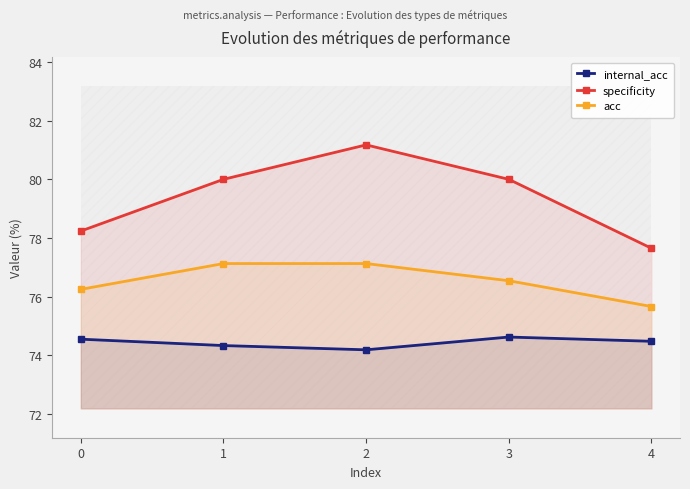

What value does the internal_acc series have at 4?

74.5